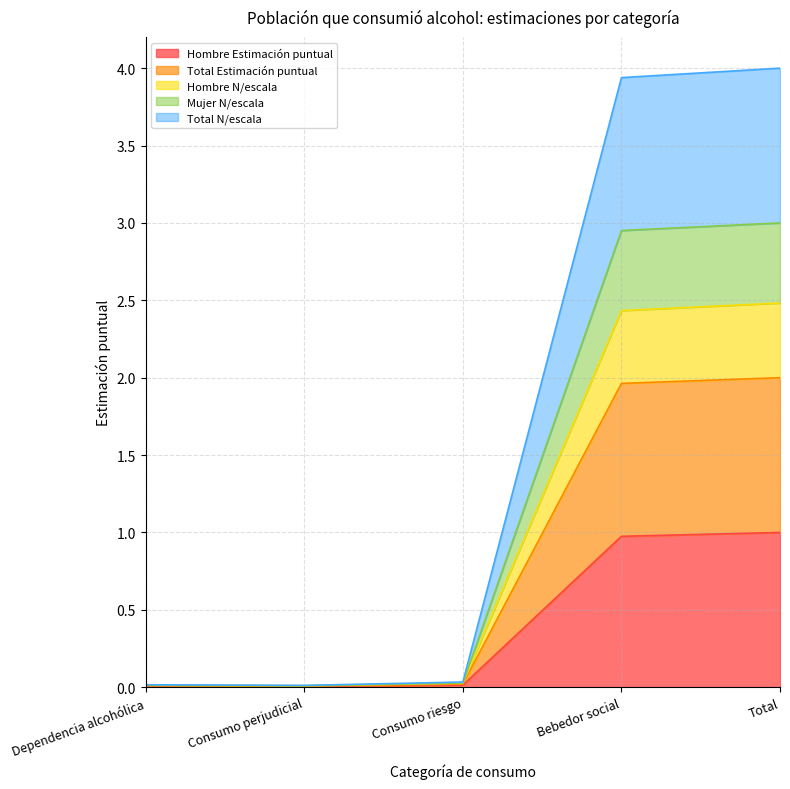

Which label corresponds to the smallest value in the chart?

Consumo perjudicial